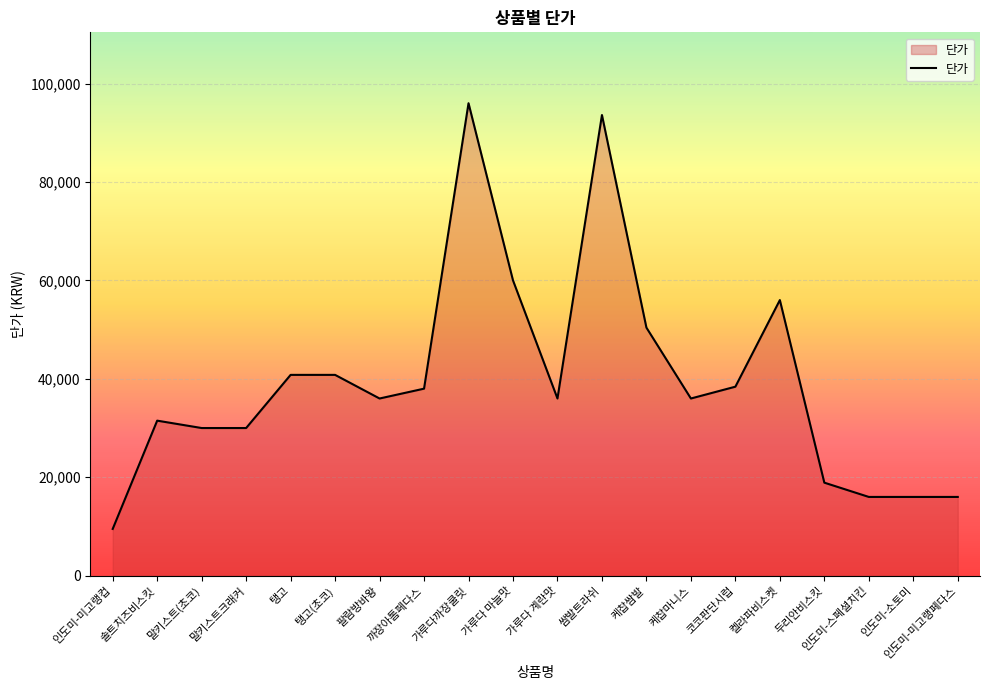

Where does the data first go above 36000?

탱고